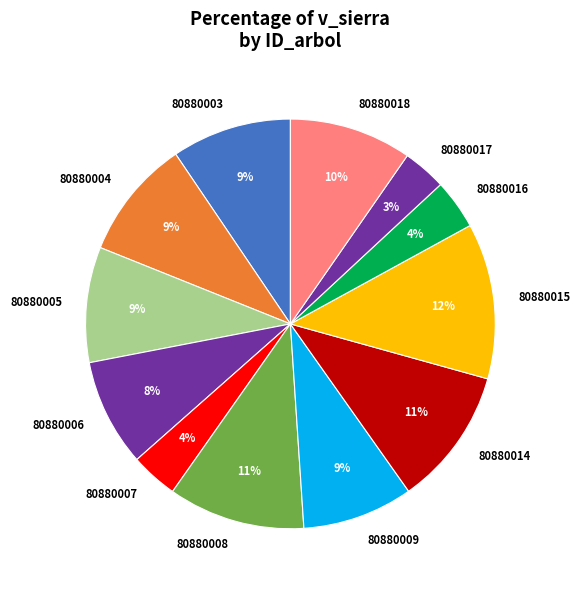

To the nearest percent, what is the average slice percentage?

8%